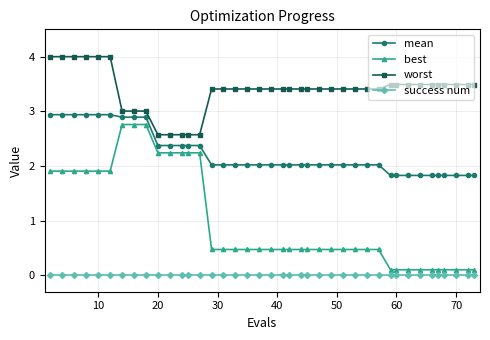

Which series has the widest spread of values?

best